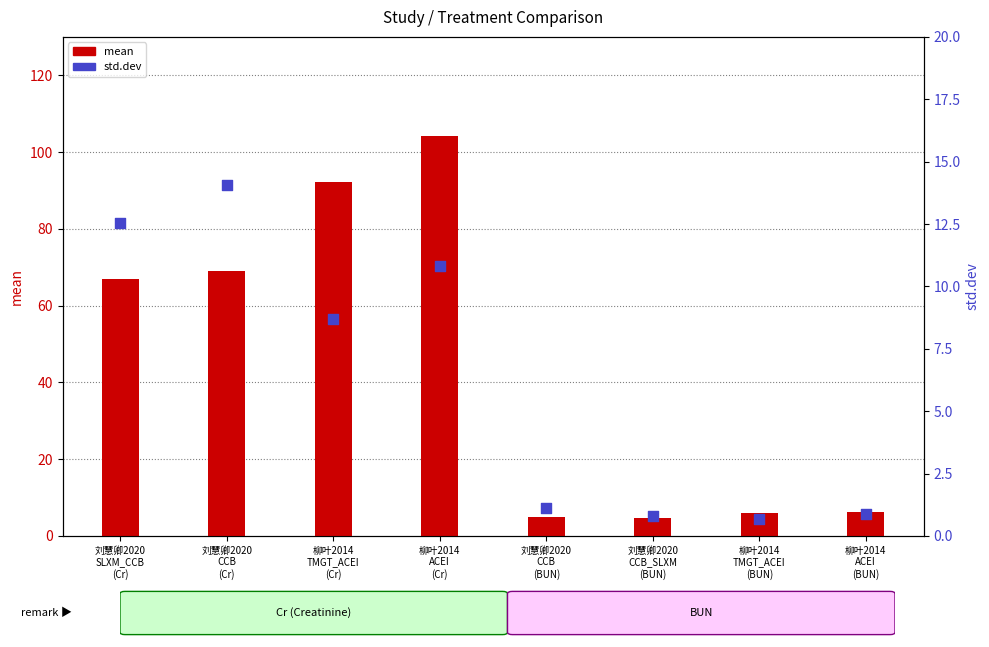

Which series reaches the minimum Y coordinate?

std.dev